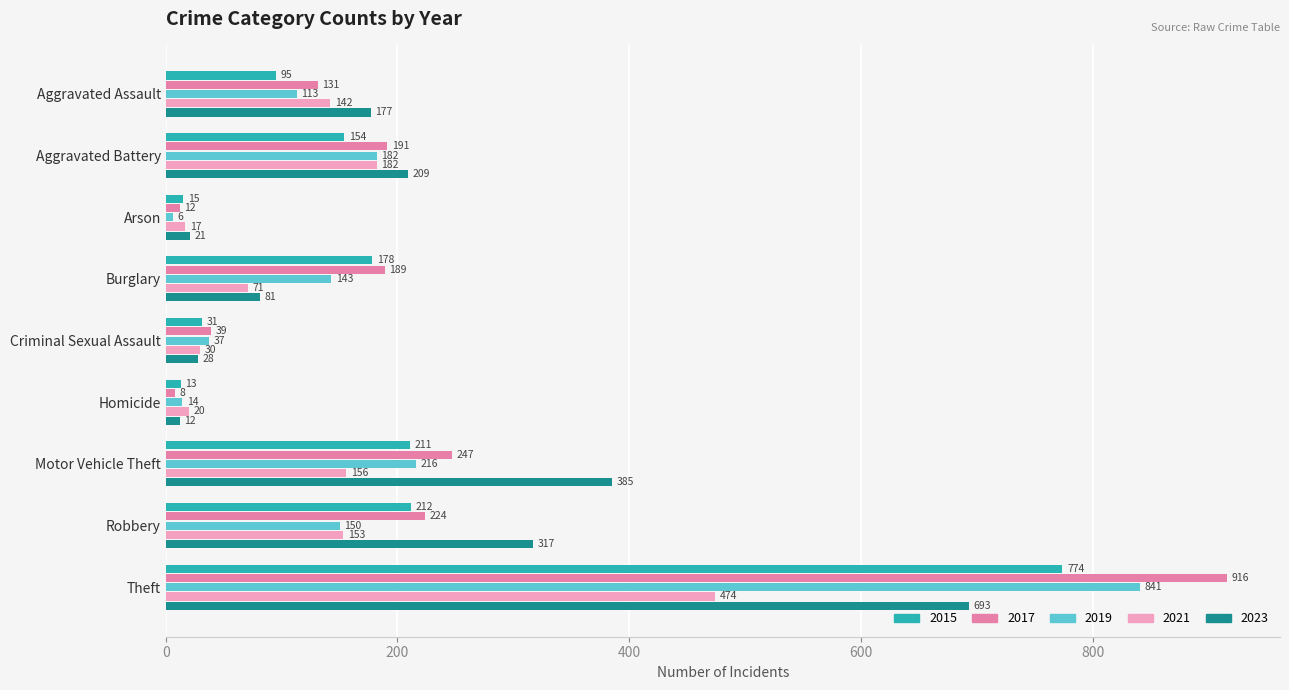

Is it true that 2019 equals 1213 at Theft?

False